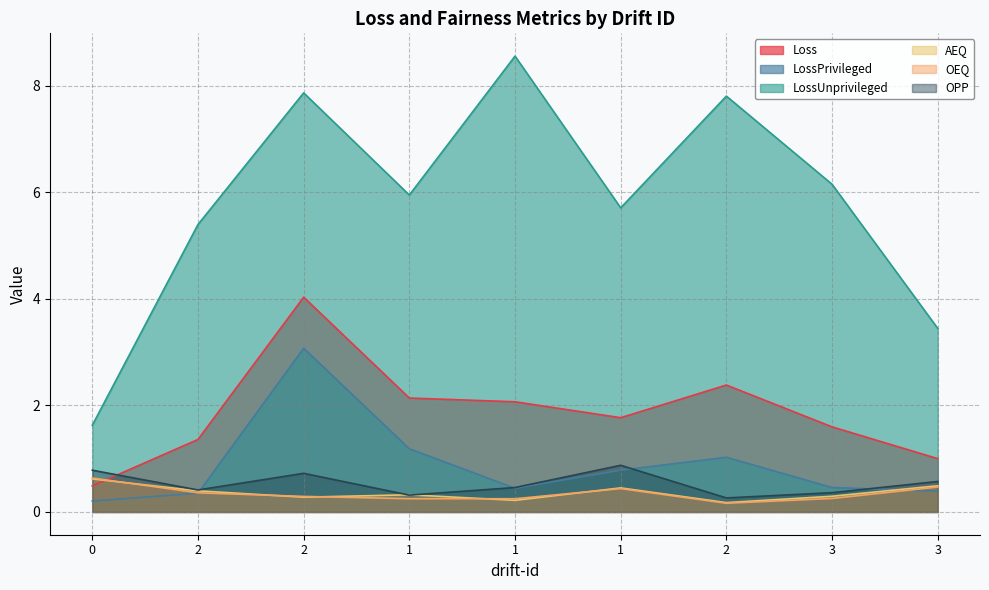

What are all the series names shown in the legend?

Loss, LossPrivileged, LossUnprivileged, AEQ, OEQ, OPP